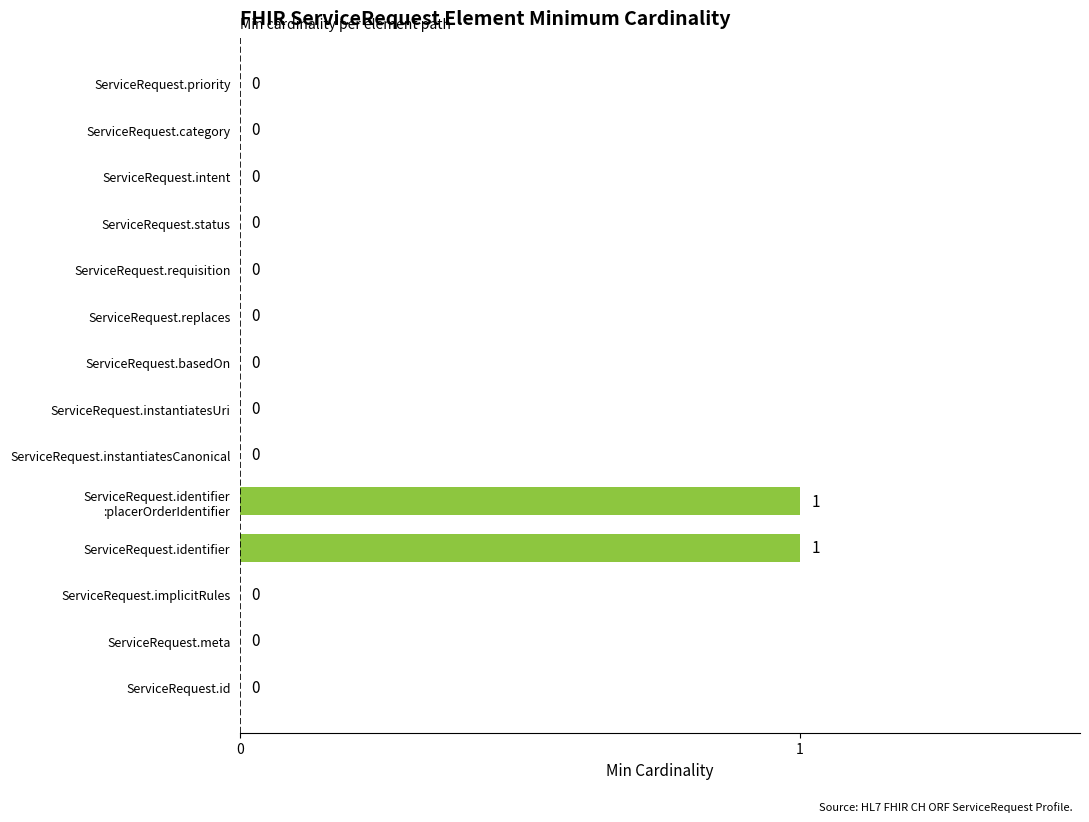

True or false: the data shows 0 at ServiceRequest.status.

True